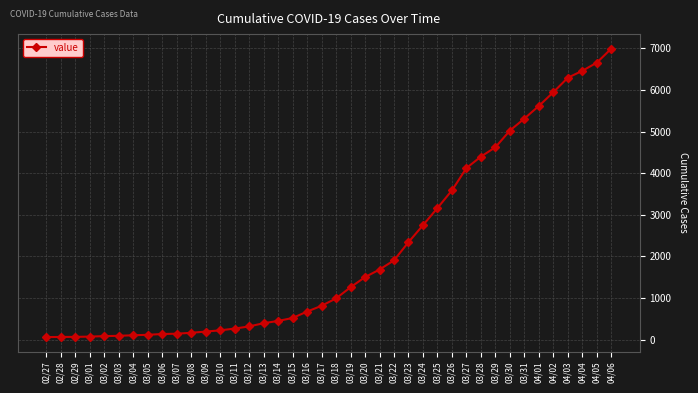

What is the difference between the maximum and second lowest values?

6927